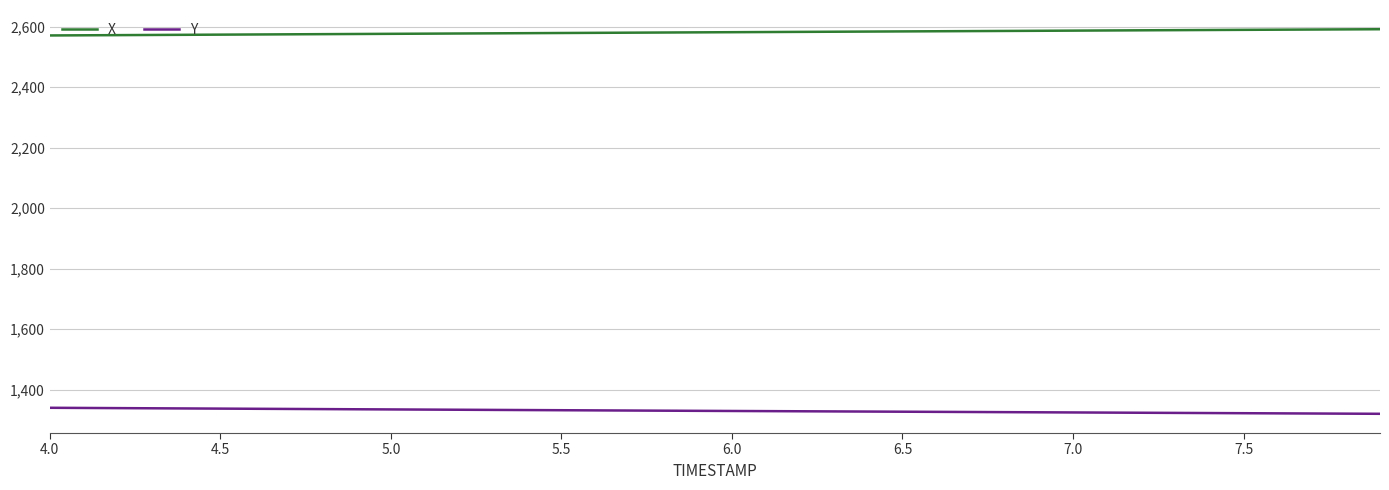

Rank the series by their average value, from lowest to highest.

Y, X